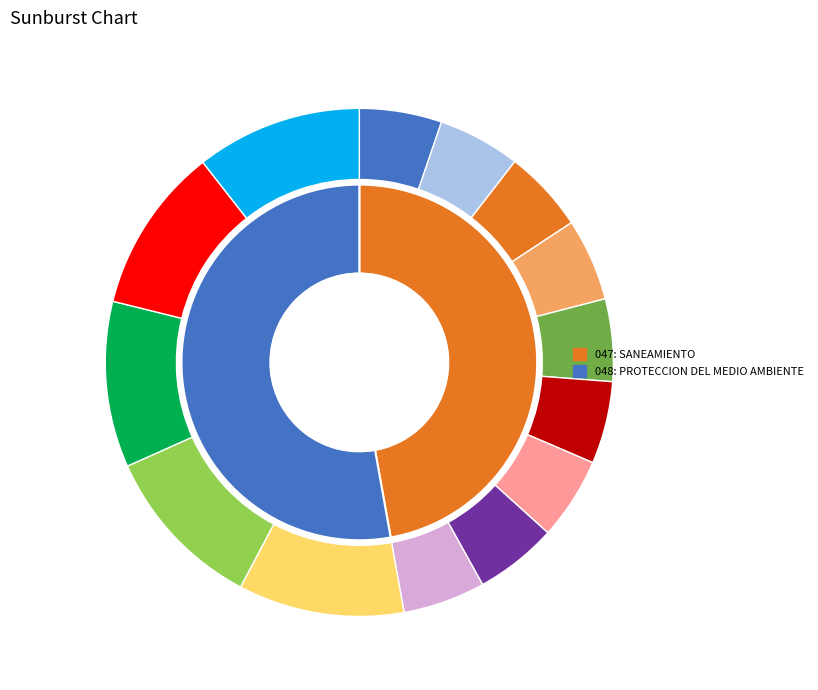

To the nearest percent, what percentage of the pie is 048: PROTECCION DEL MEDIO AMBIENTE?

53%